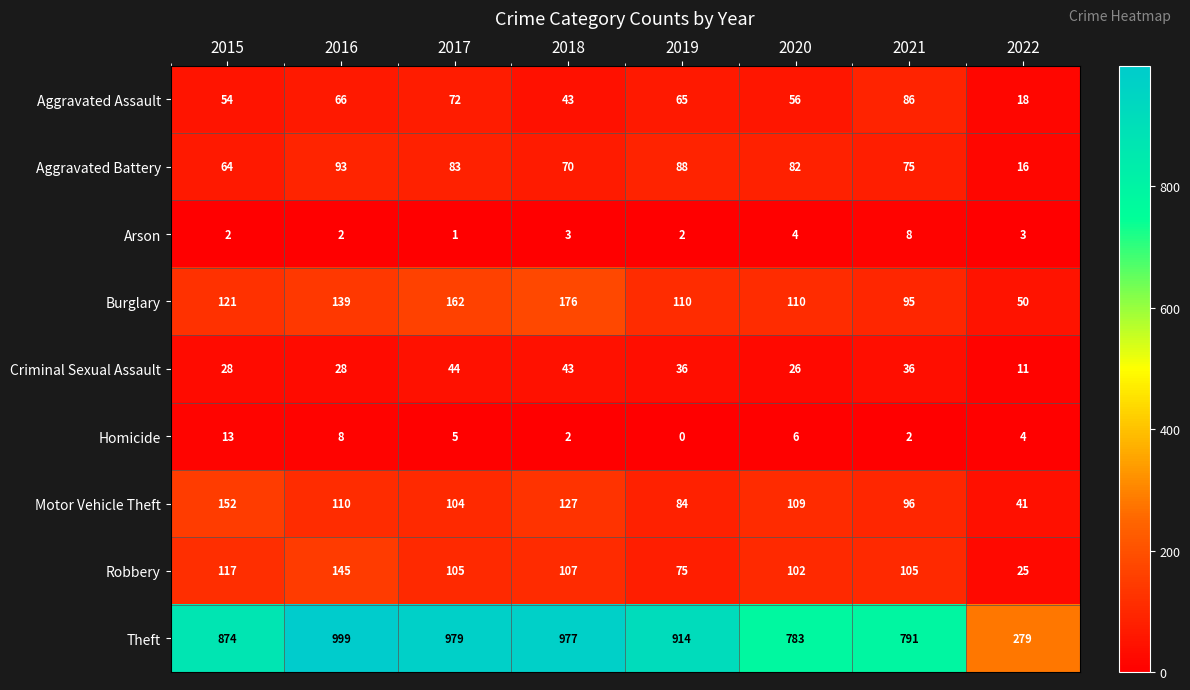

The Motor Vehicle Theft series shows 201 at 2015. True or false?

False